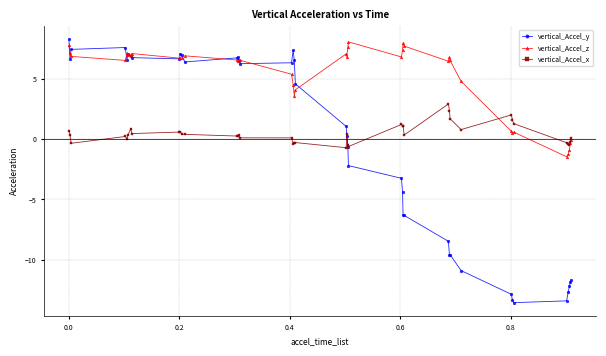

Rank the series by their average value, from lowest to highest.

vertical_Accel_y, vertical_Accel_x, vertical_Accel_z